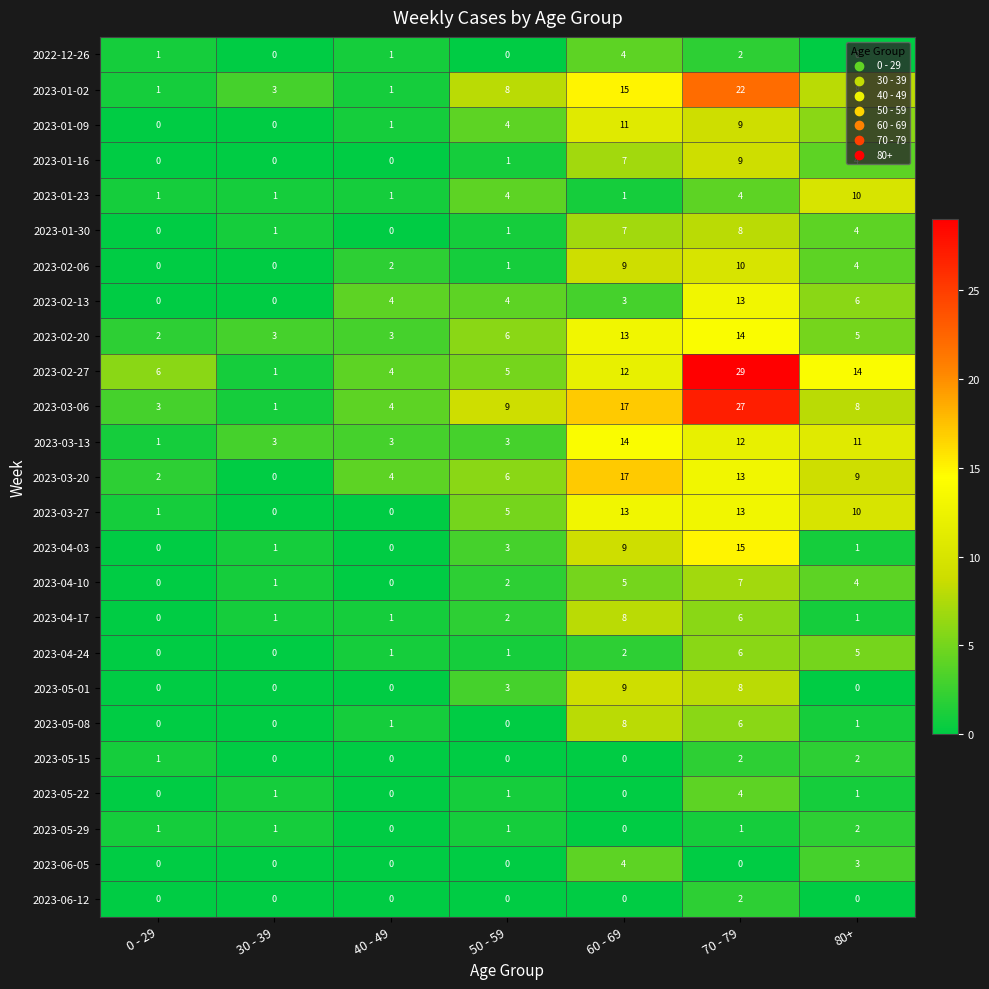

At which label is 2023-02-20 closest to 8?

50 - 59